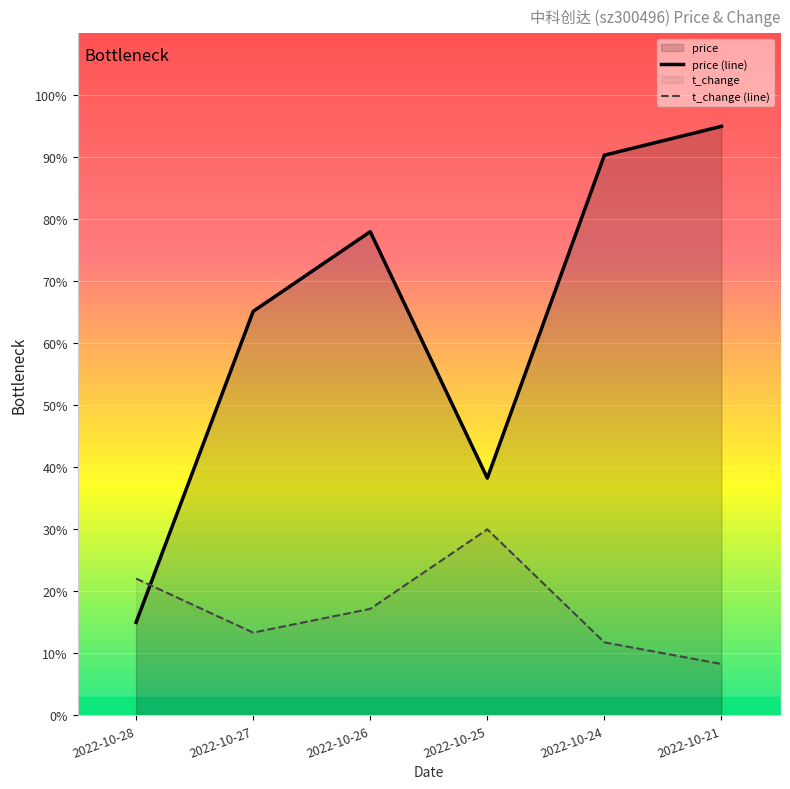

Where does the t_change series first go above 17?

2022-10-28